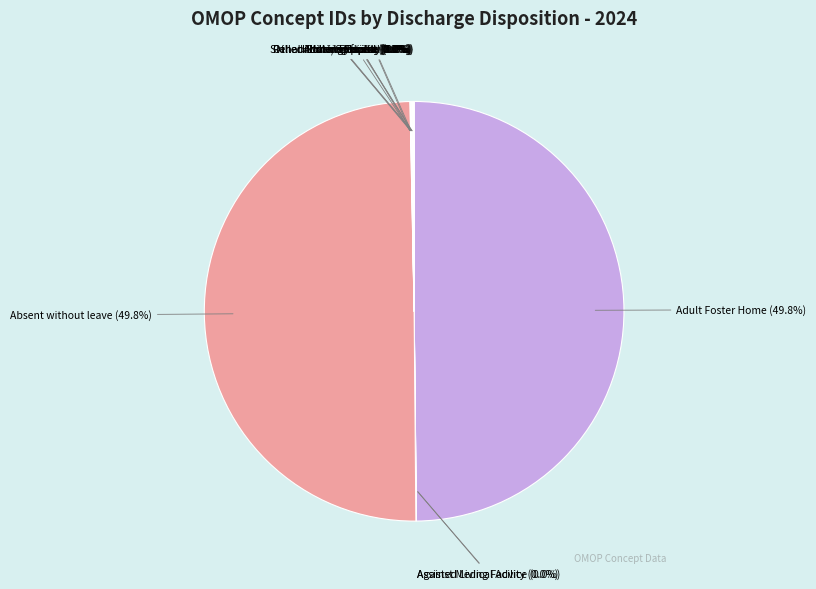

Does Adult Foster Home represent more than half of the total?

No